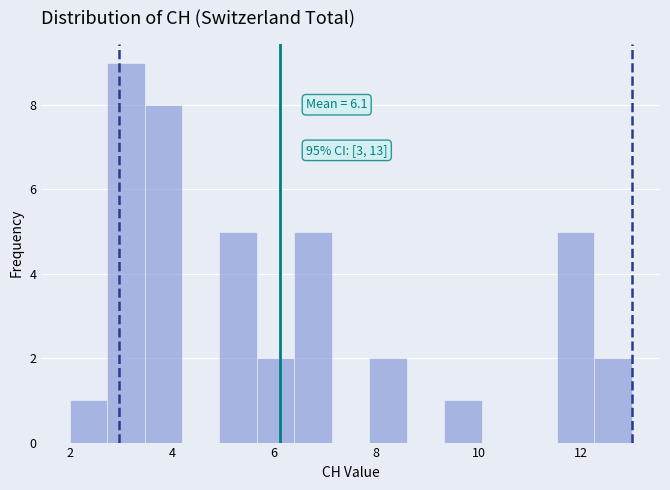

Around what value on the x-axis is the tallest bar? Give the approximate position of its centre, as read against the axis.

3.2